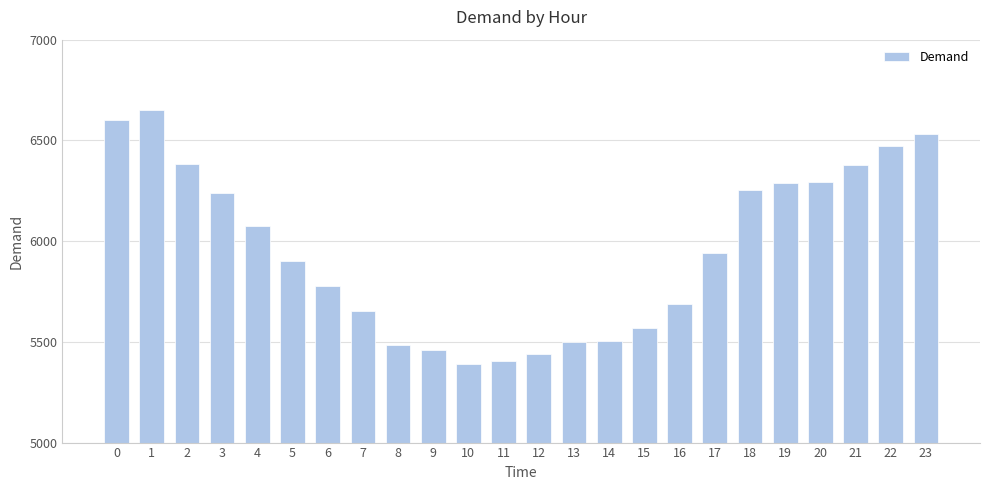

What is the value of the 21st bar from the left?

6292